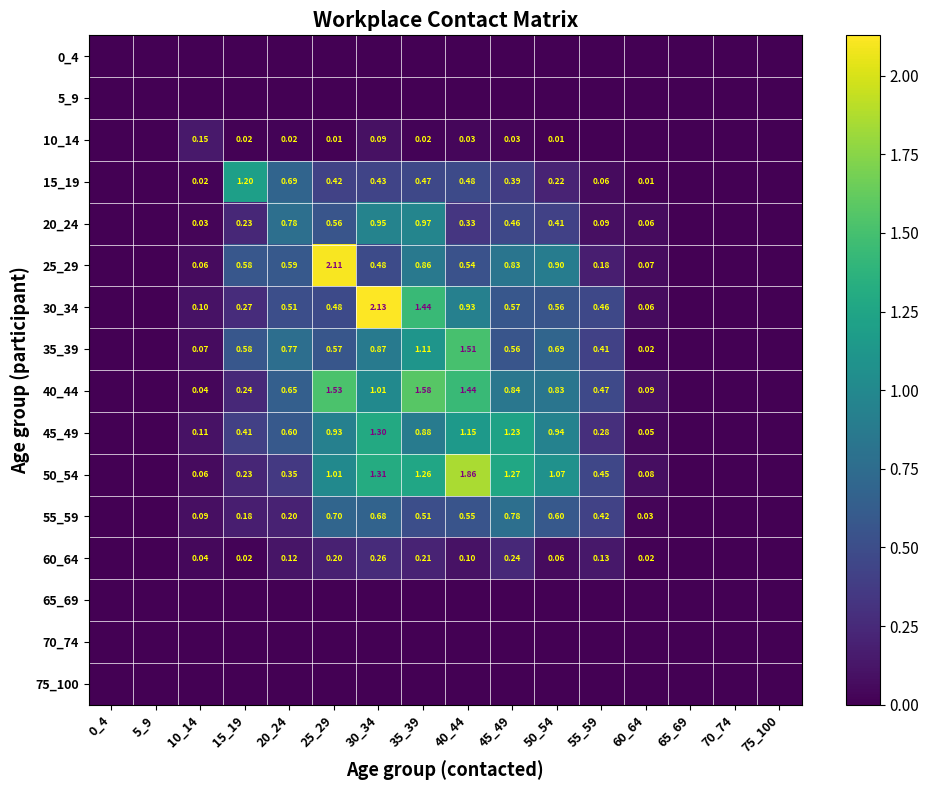

At which category is the sum across all series the highest?

30_34